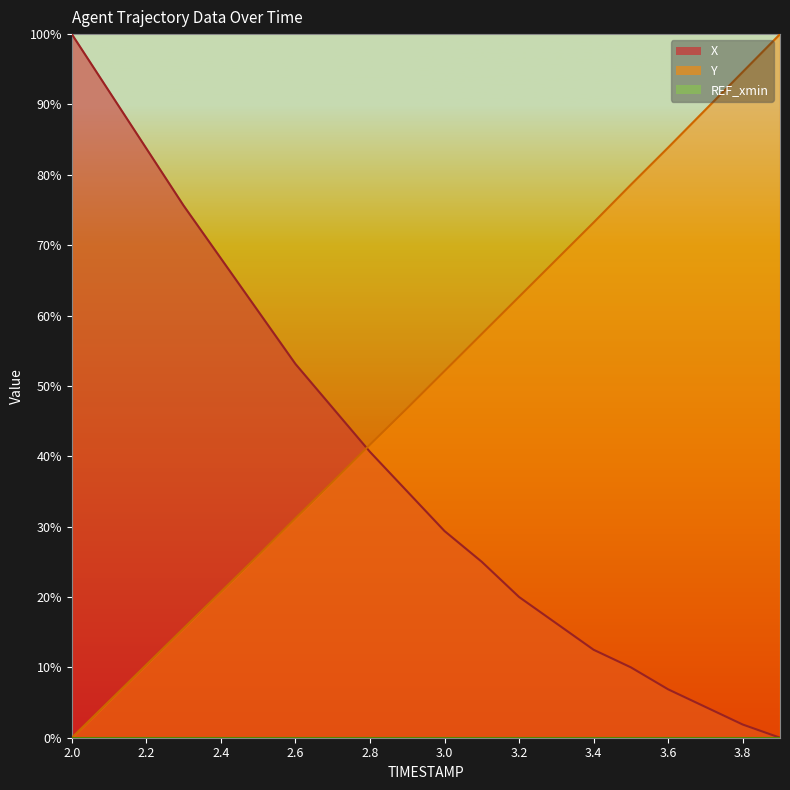

How many lines are shown in the chart?

3